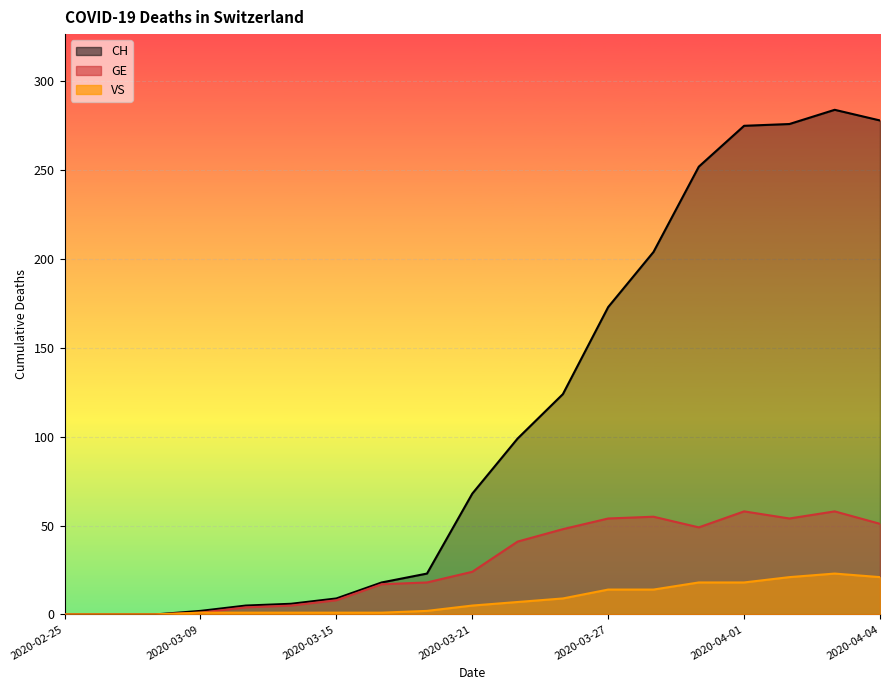

What is the value of the VS point at the 7th from the left?

1